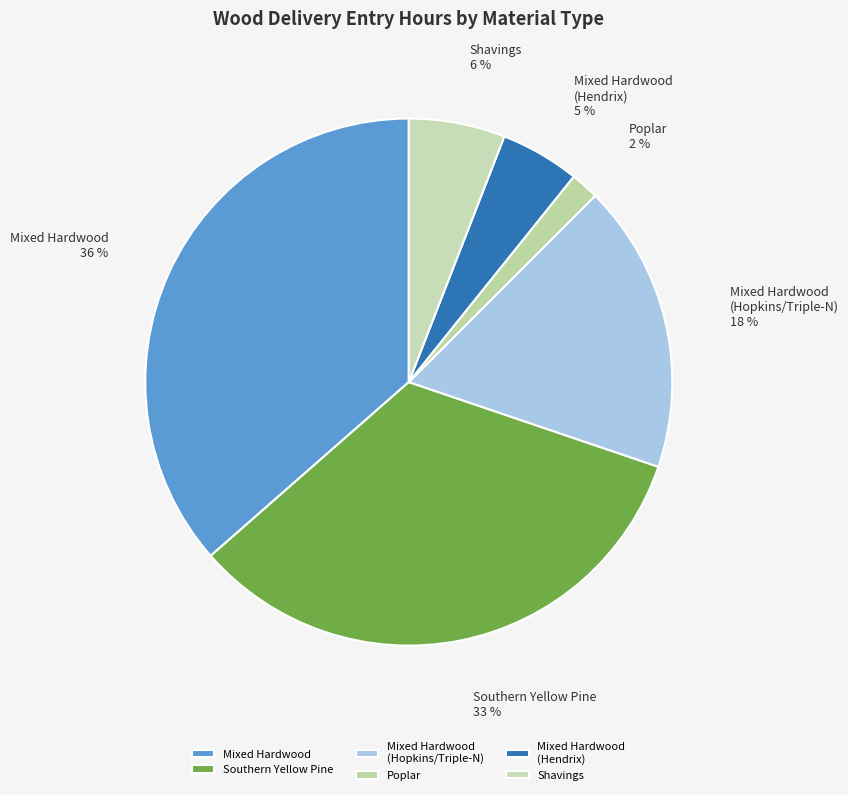

What is the largest slice in the pie chart?

Mixed Hardwood